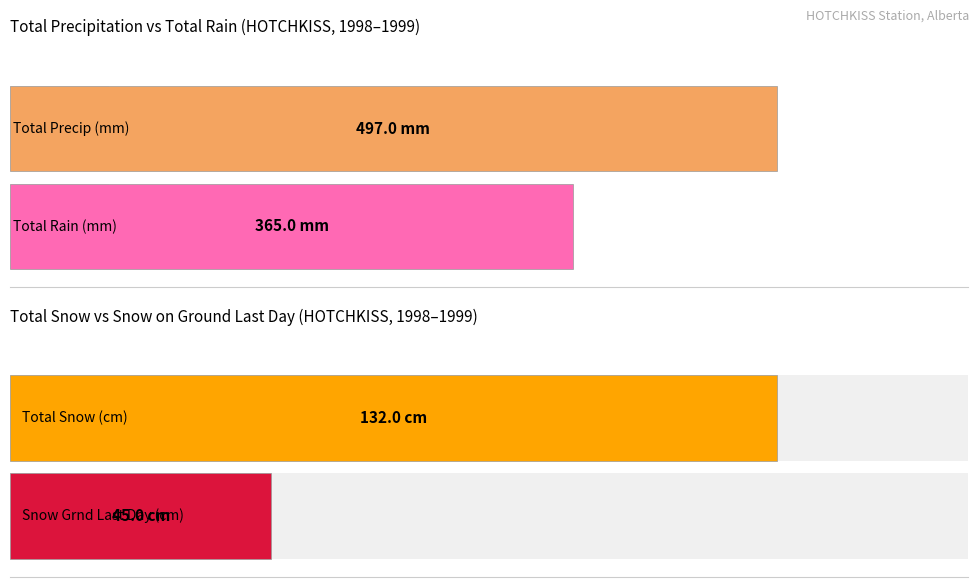

How many distinct data groups are displayed?

4